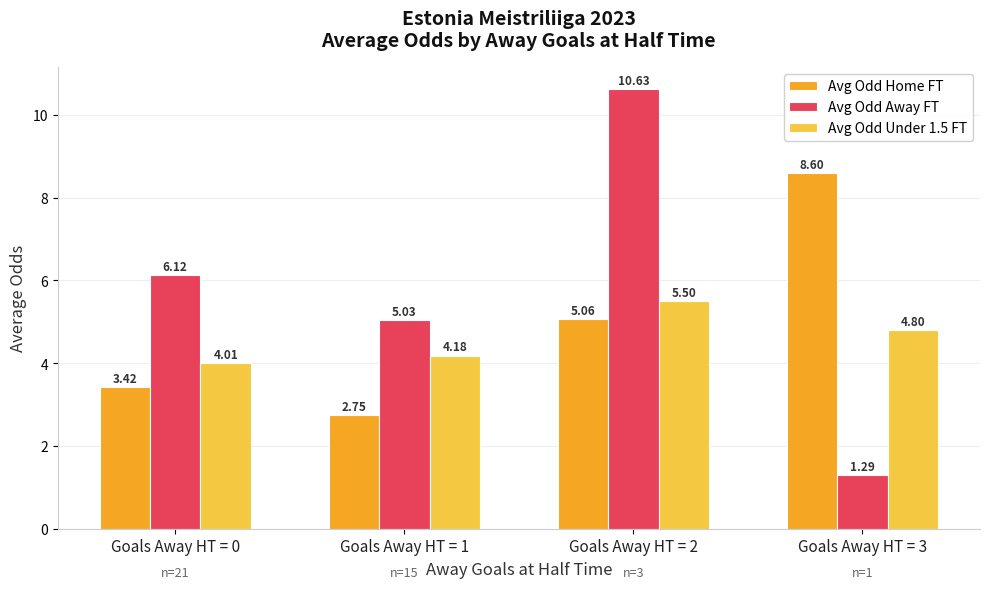

Is it true that Avg Odd Home FT equals 2.0 at Goals Away HT = 0?

False